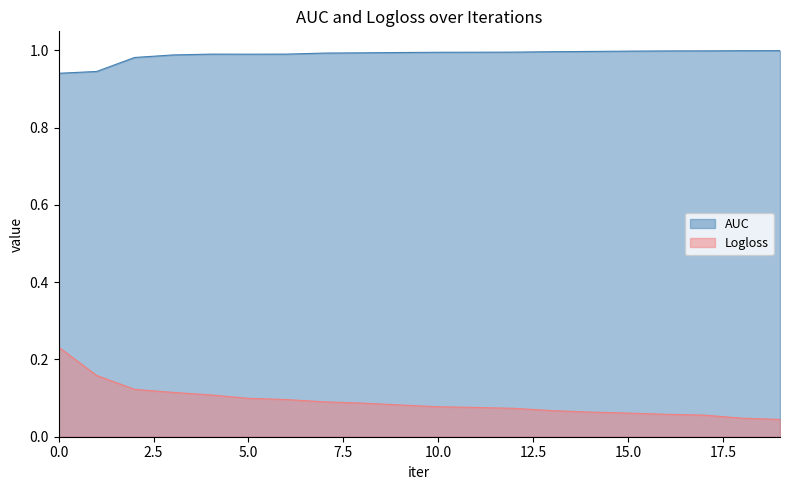

Does the chart display data point markers on the line(s)?

No